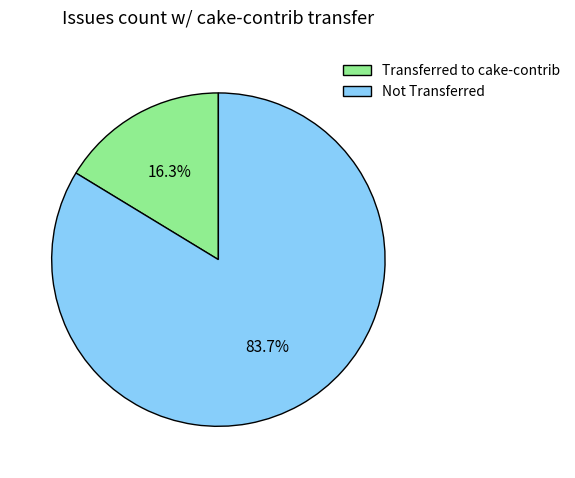

Rank the categories by value from highest to lowest.

Not Transferred, Transferred to cake-contrib